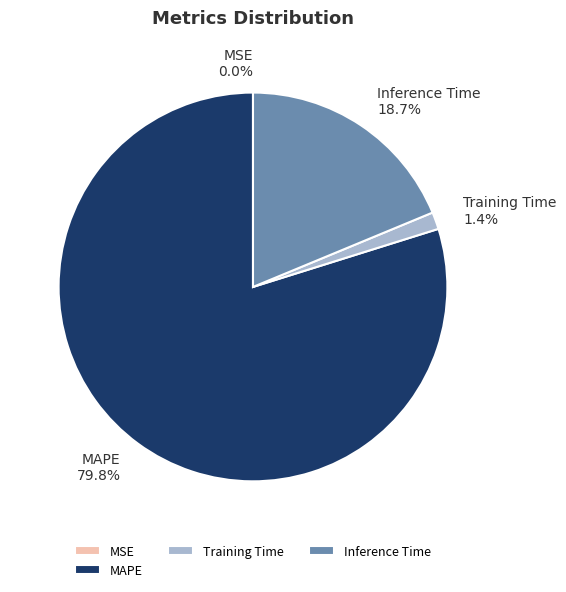

The Inference Time slice represents 19% of the pie. True or false?

True